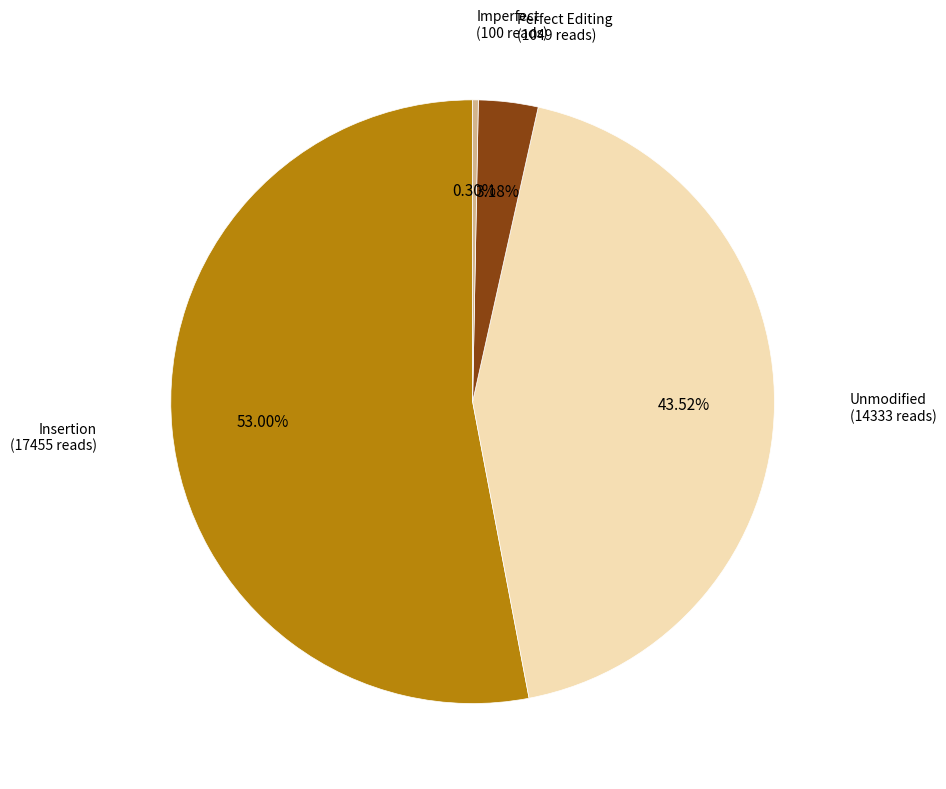

Is there a majority slice in this chart?

Yes